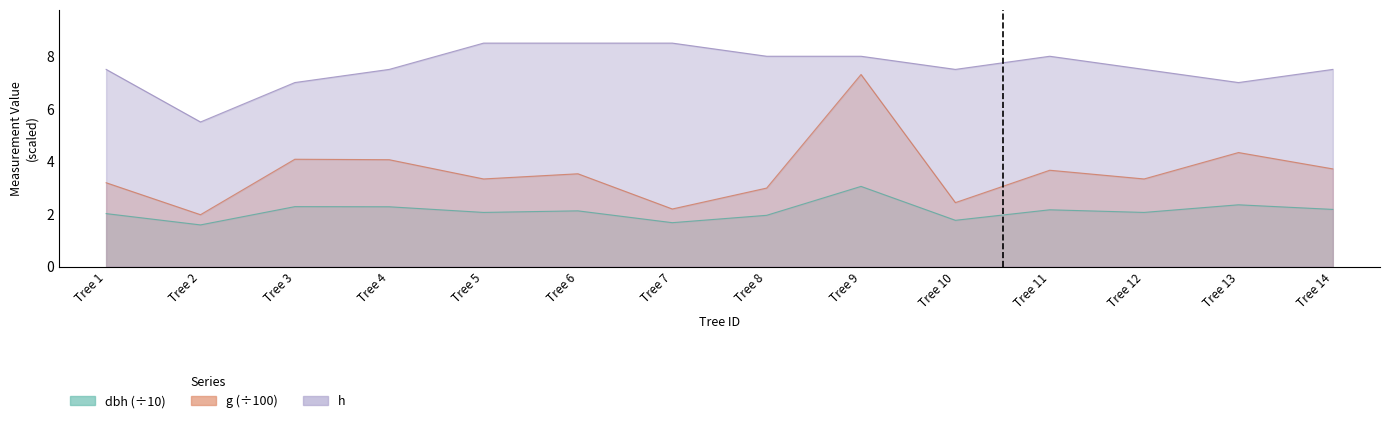

Rank the series by their maximum value, from lowest to highest.

dbh, g, h